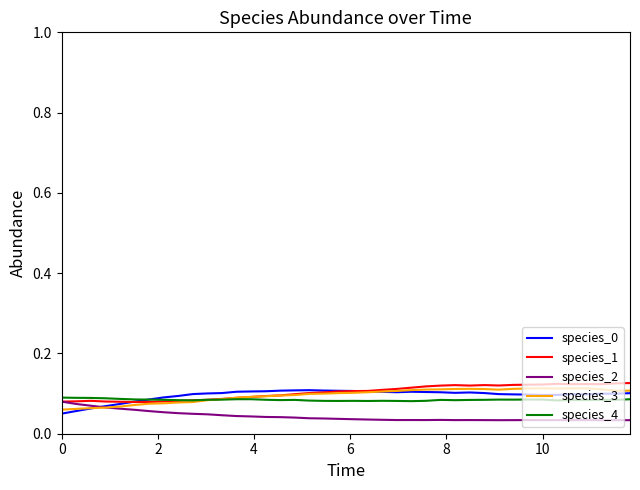

Does the chart have visible grid lines?

No